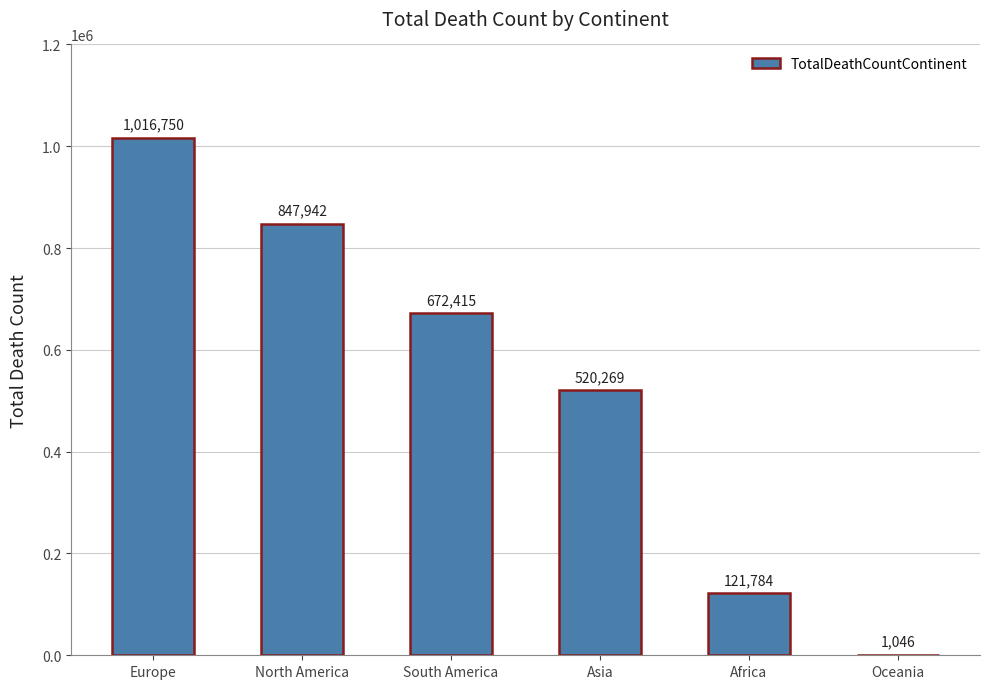

Read the value at Asia.

520269